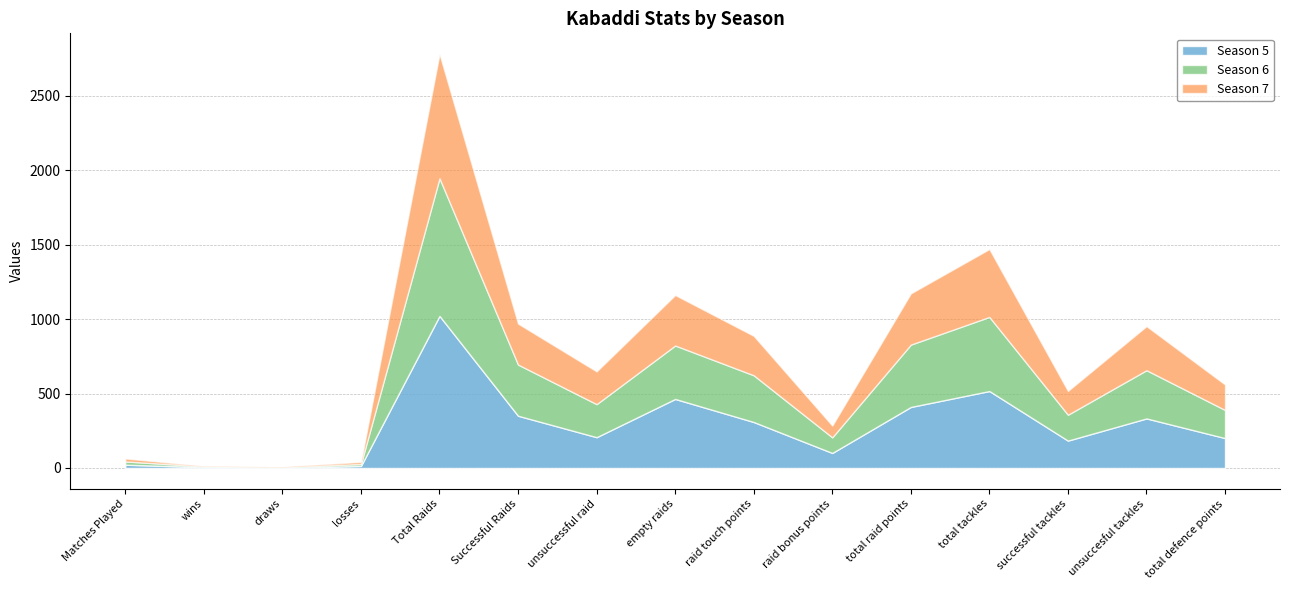

Rank the series by their maximum value, from highest to lowest.

Season 5, Season 6, Season 7